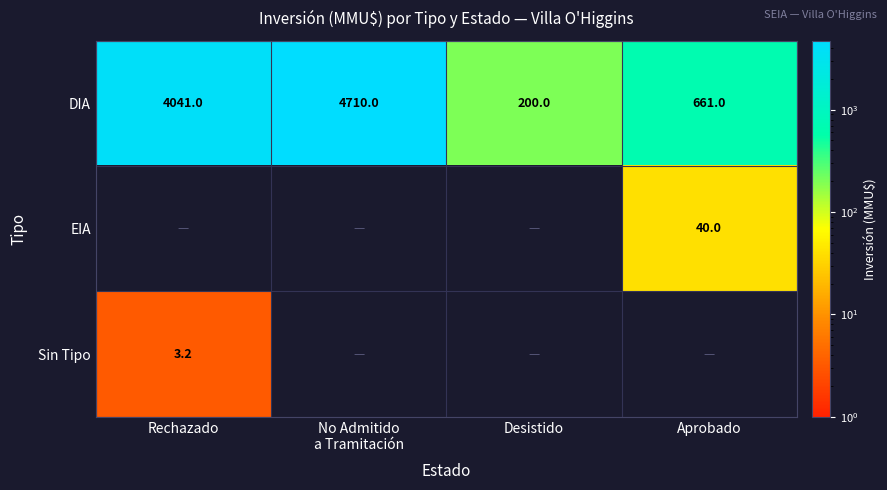

Is it true that Sin Tipo equals 3.2 at Rechazado?

True